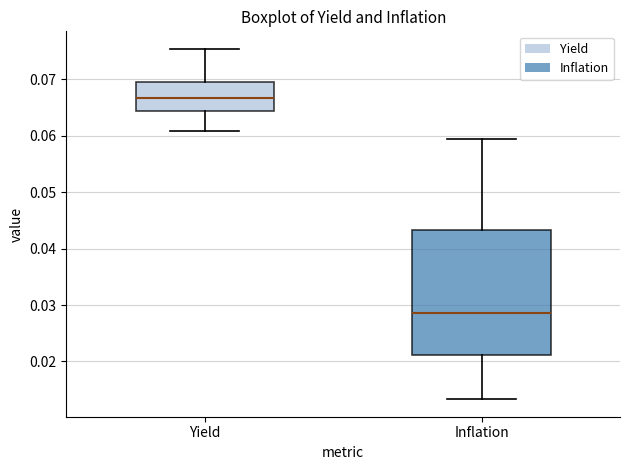

Which box has the highest median line?

Yield